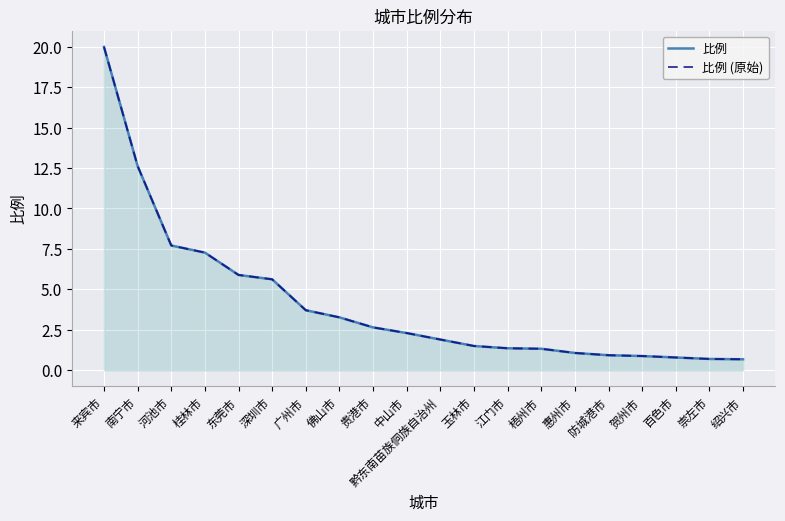

True or false: 比例 (原始) and 比例 cross at least once.

False